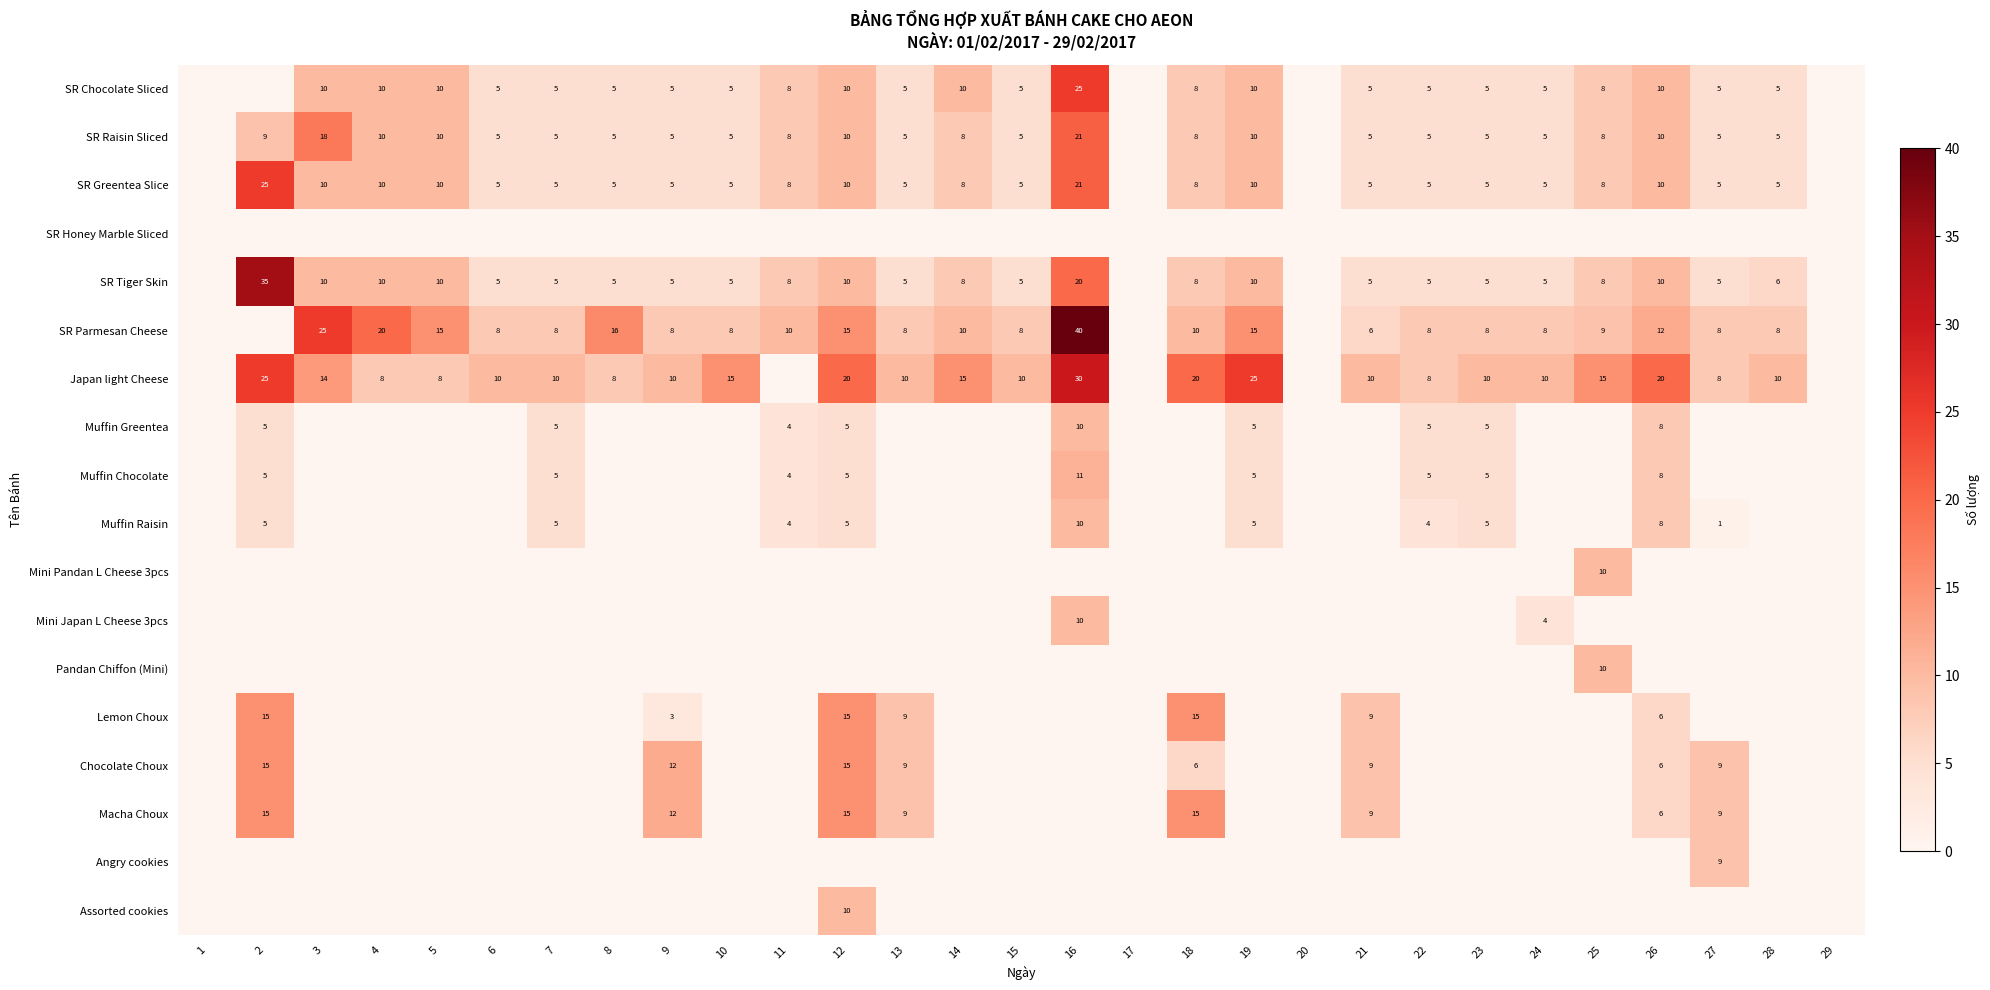

Is it true that SR Greentea Slice equals 8 at 18?

True